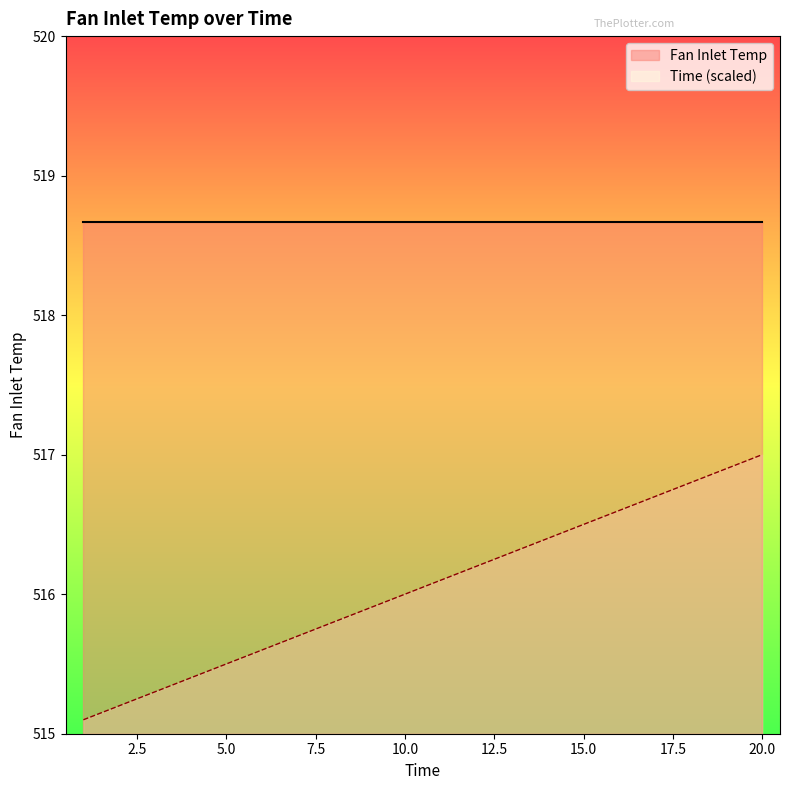

Which series has the widest spread of values?

Time (scaled)